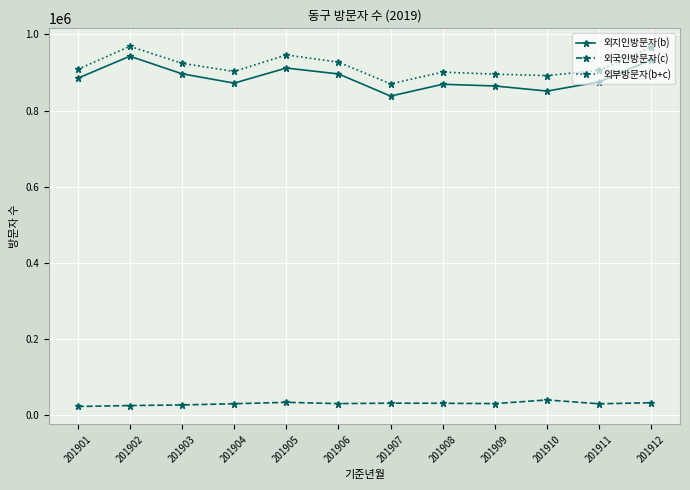

What is the value of the 외부방문자(b+c) point at the 6th from the left?

927001